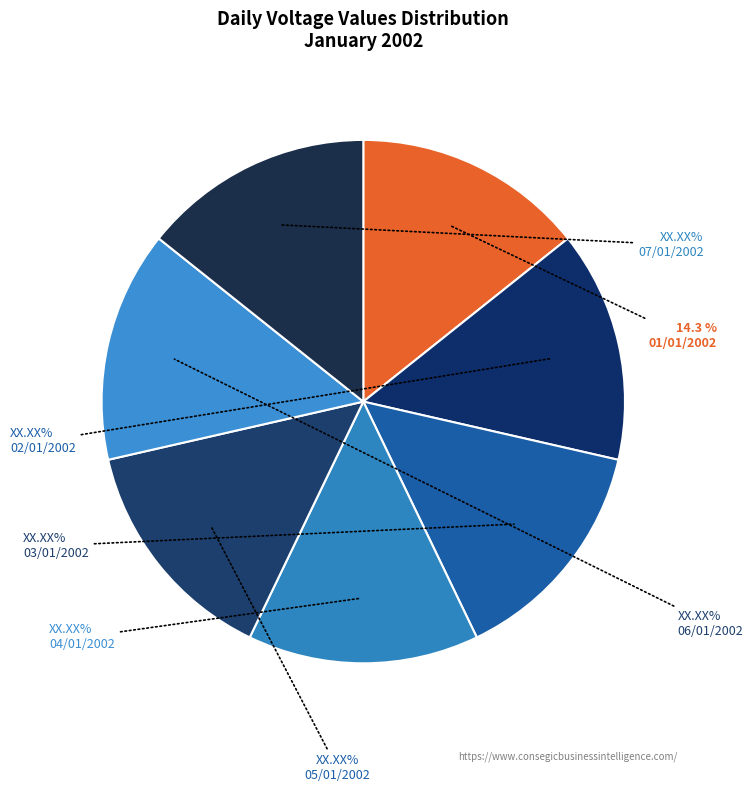

Count the number of slices in the pie.

7